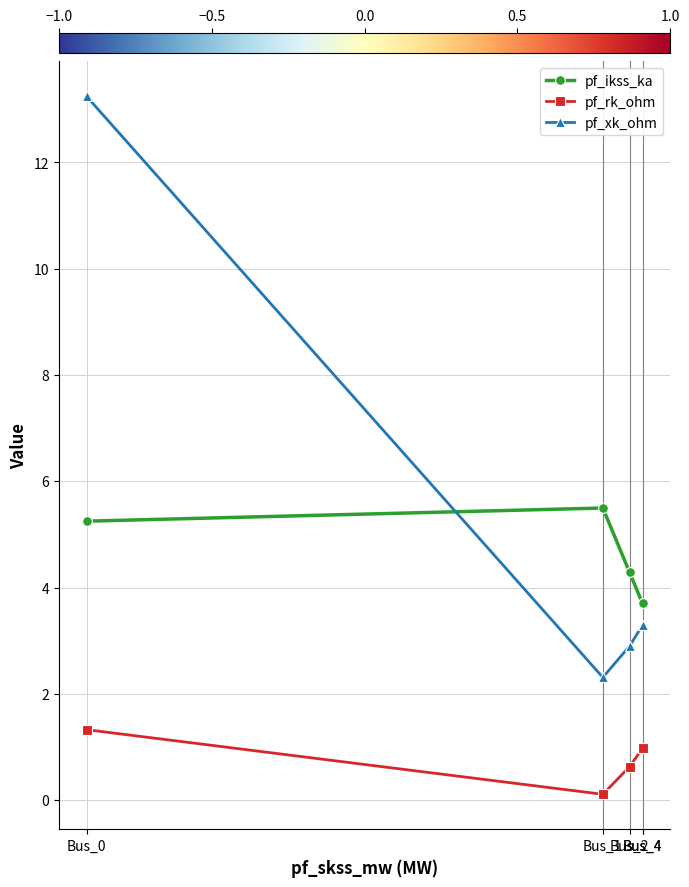

True or false: pf_ikss_ka has a value of 1.5 at Bus_4.

False